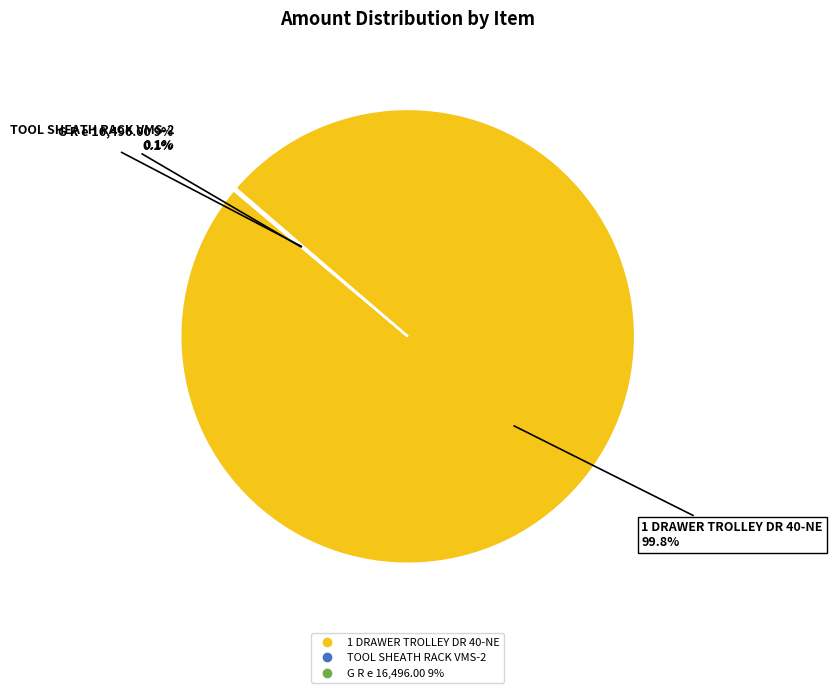

What percentage is the 1 DRAWER TROLLEY DR 40-NE slice, to the nearest percent?

100%